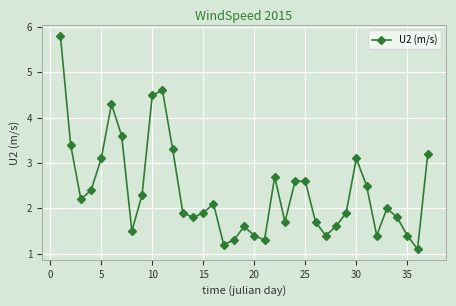

What is the value of the 3rd point from the left?

2.2